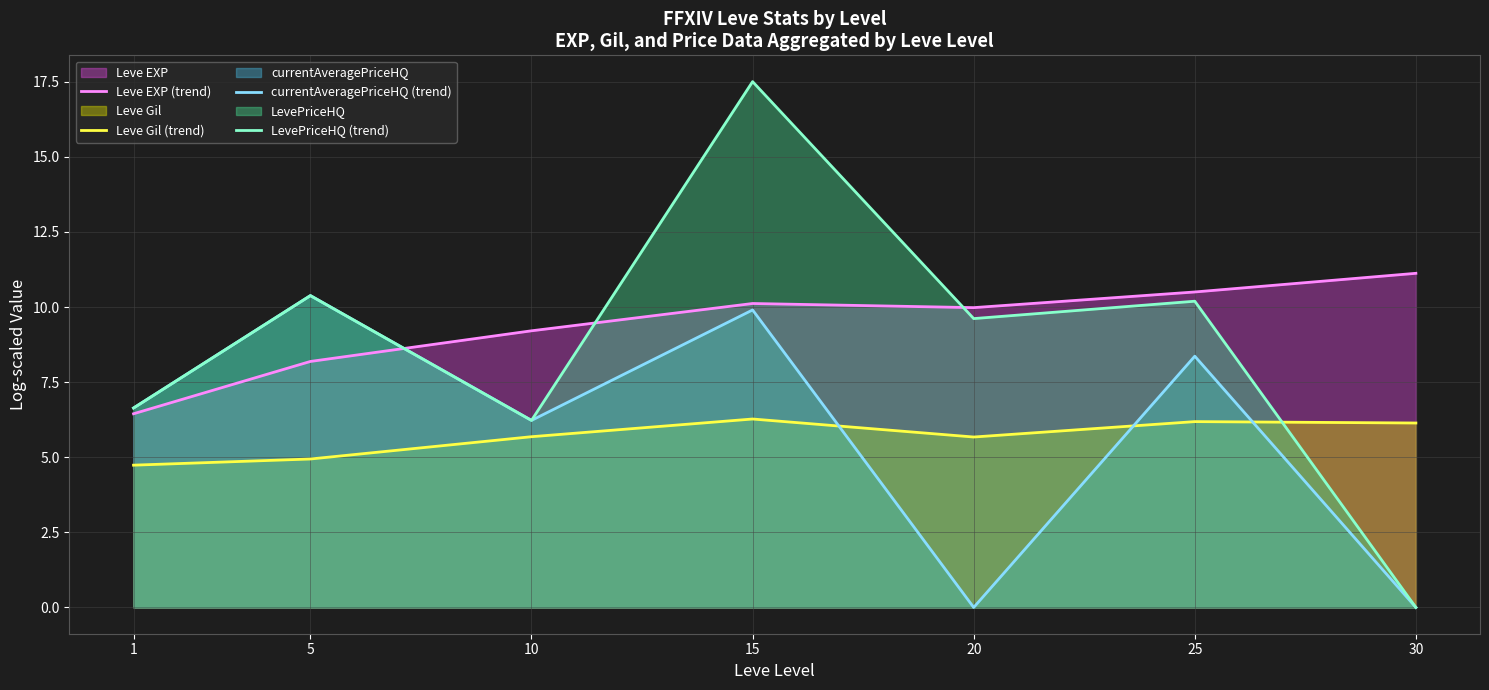

True or false: currentAveragePriceHQ (trend) and LevePriceHQ (trend) cross at least once.

False